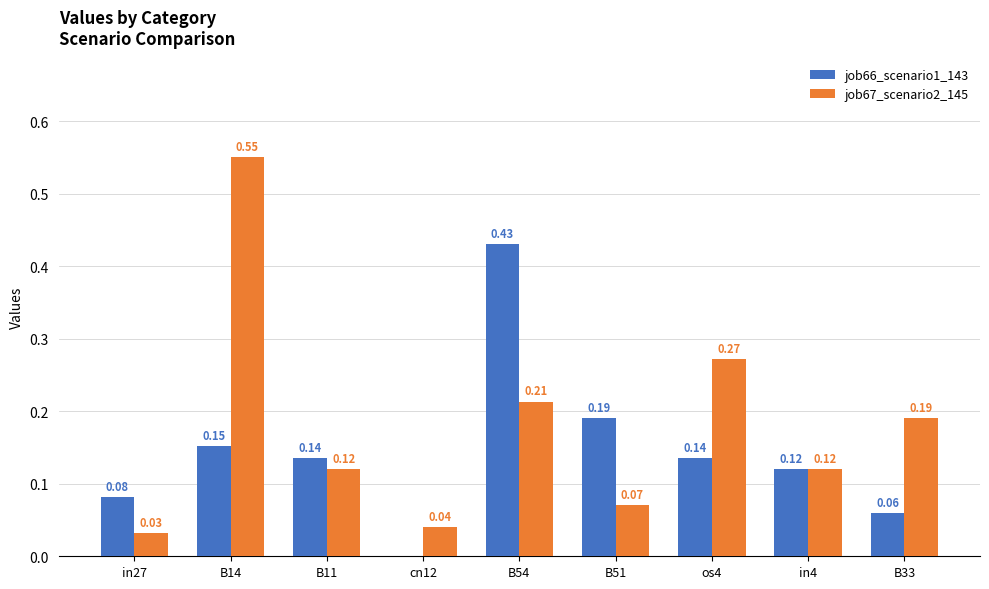

Is the value of job66_scenario1_143 at B54 greater than the value of job67_scenario2_145 at B33?

Yes